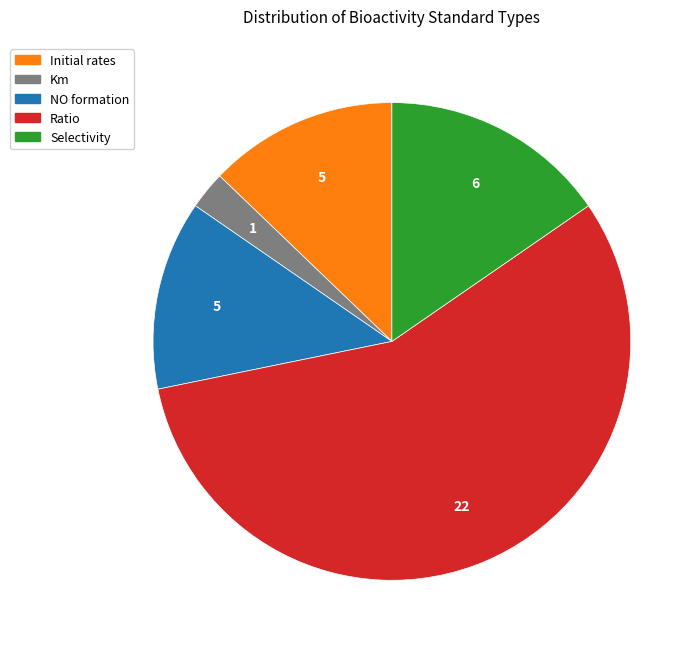

Is there a majority slice in this chart?

Yes